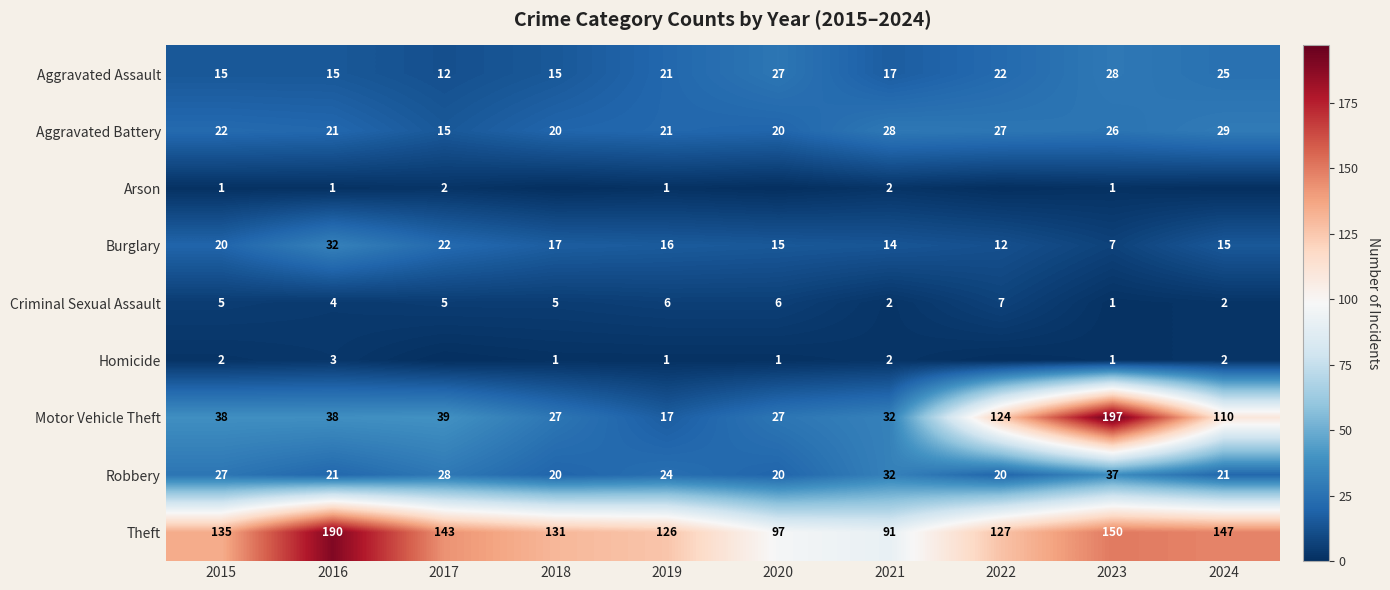

Read the Robbery value at 2015, to the nearest 5.

25